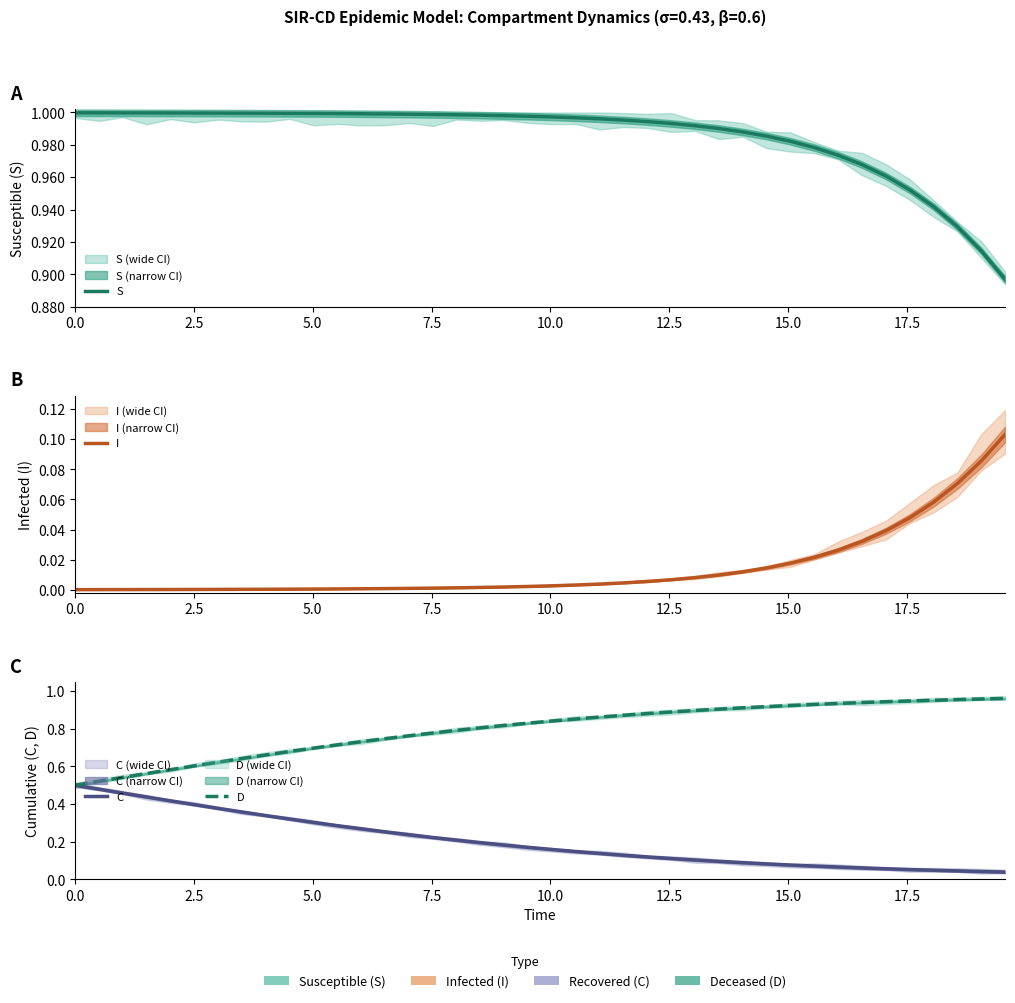

What is the sum of all C values?

8.1